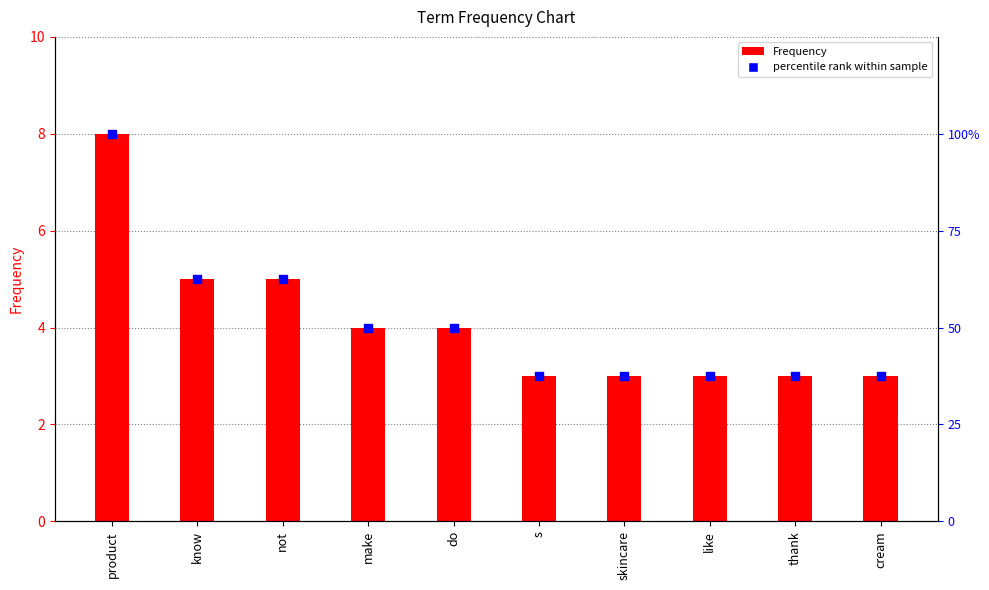

Which series contains the lowest Y value?

Frequency